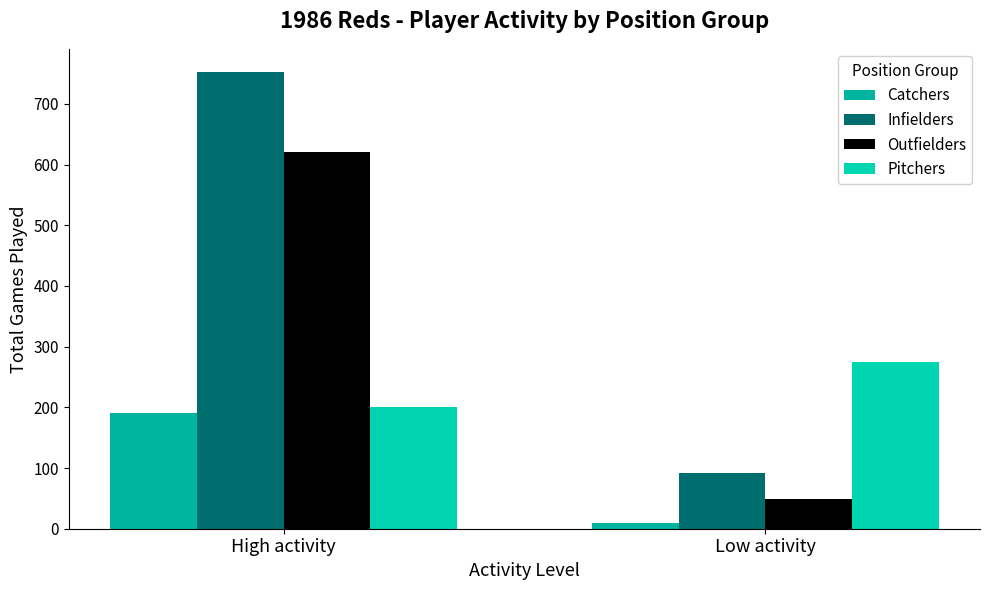

Reading right to left, extract all data points from this chart.

Catchers: 9	190
Infielders: 91	753
Outfielders: 49	621
Pitchers: 274	200